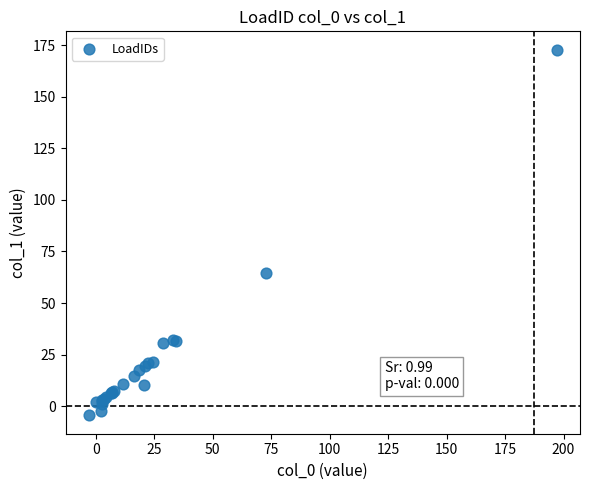

What Y value in the scatter plot is closest to 84?

64.4